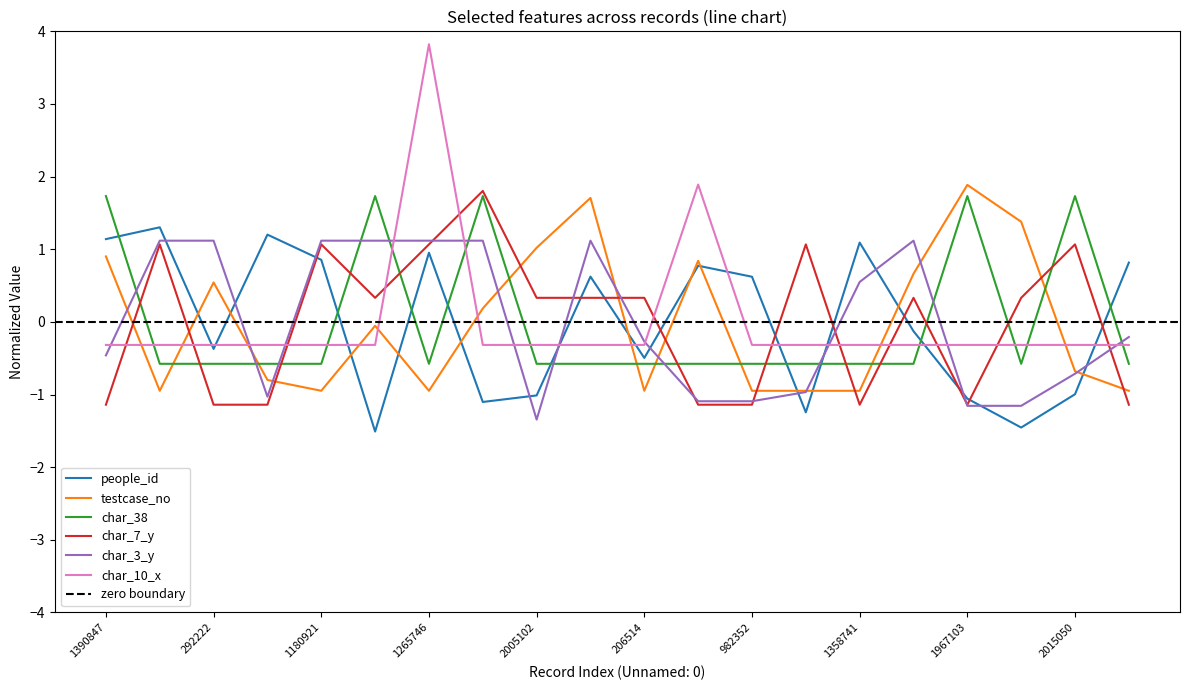

Is the value of people_id at 1936260 greater than the value of char_38 at 2005102?

No